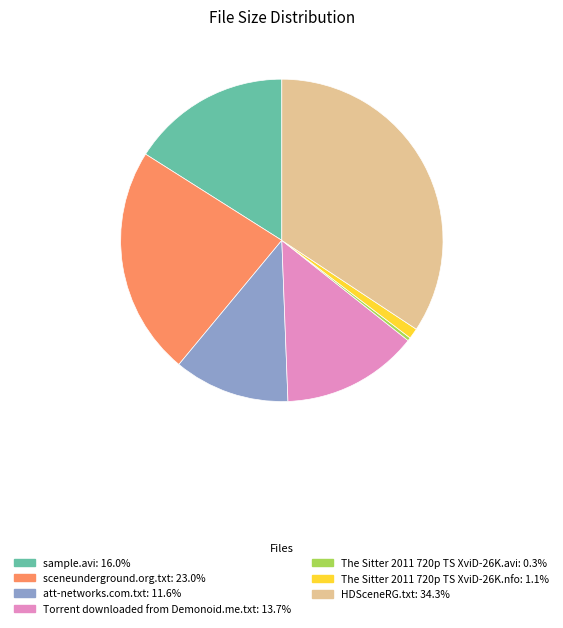

Is there any slice that represents more than half of the pie?

No